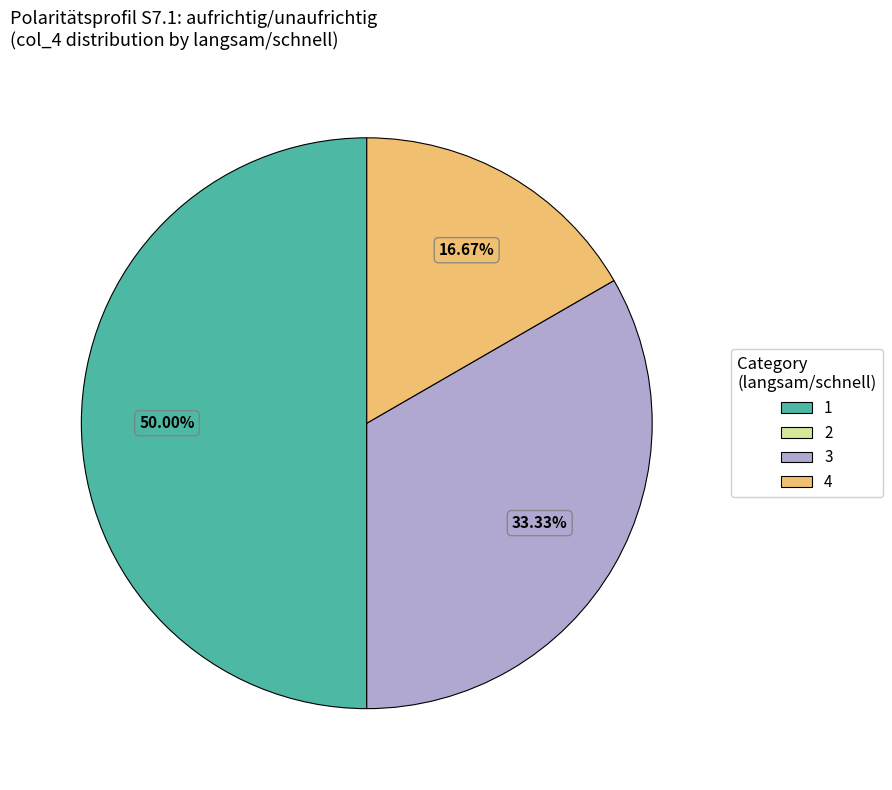

Does 4 represent more than half of the total?

No